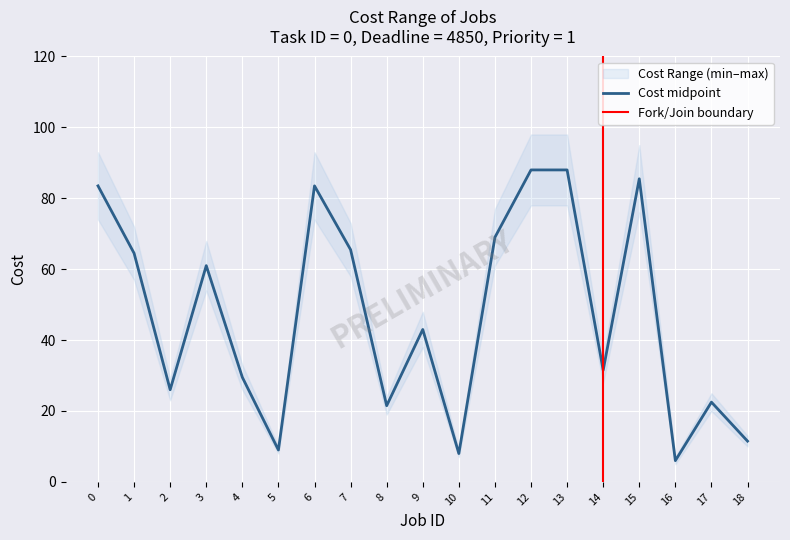

Reading left to right, transcribe all the data shown in this chart.

83.5	64.5	26.0	61.0	29.5	9.0	83.5	65.5	21.5	43.0	8.0	69.0	88.0	88.0	31.5	85.5	6.0	22.5	11.5